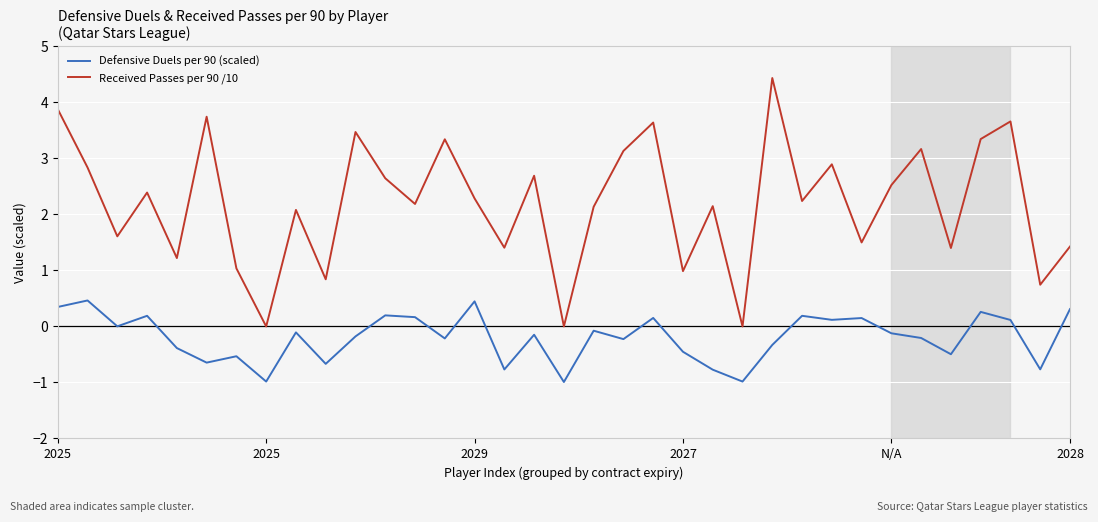

True or false: Defensive Duels per 90 (scaled) and Received Passes per 90 /10 cross at least once.

False